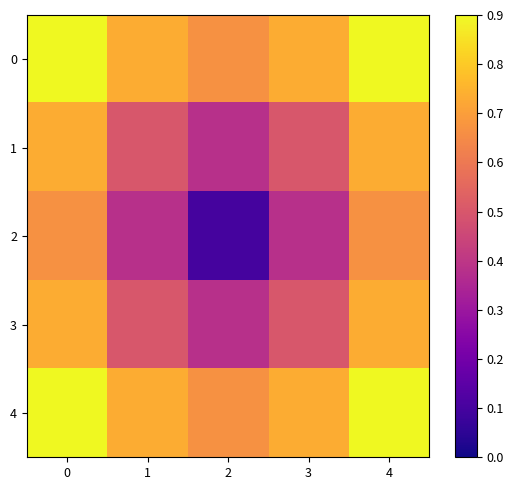

Which series changed the most between 1 and 4?

2